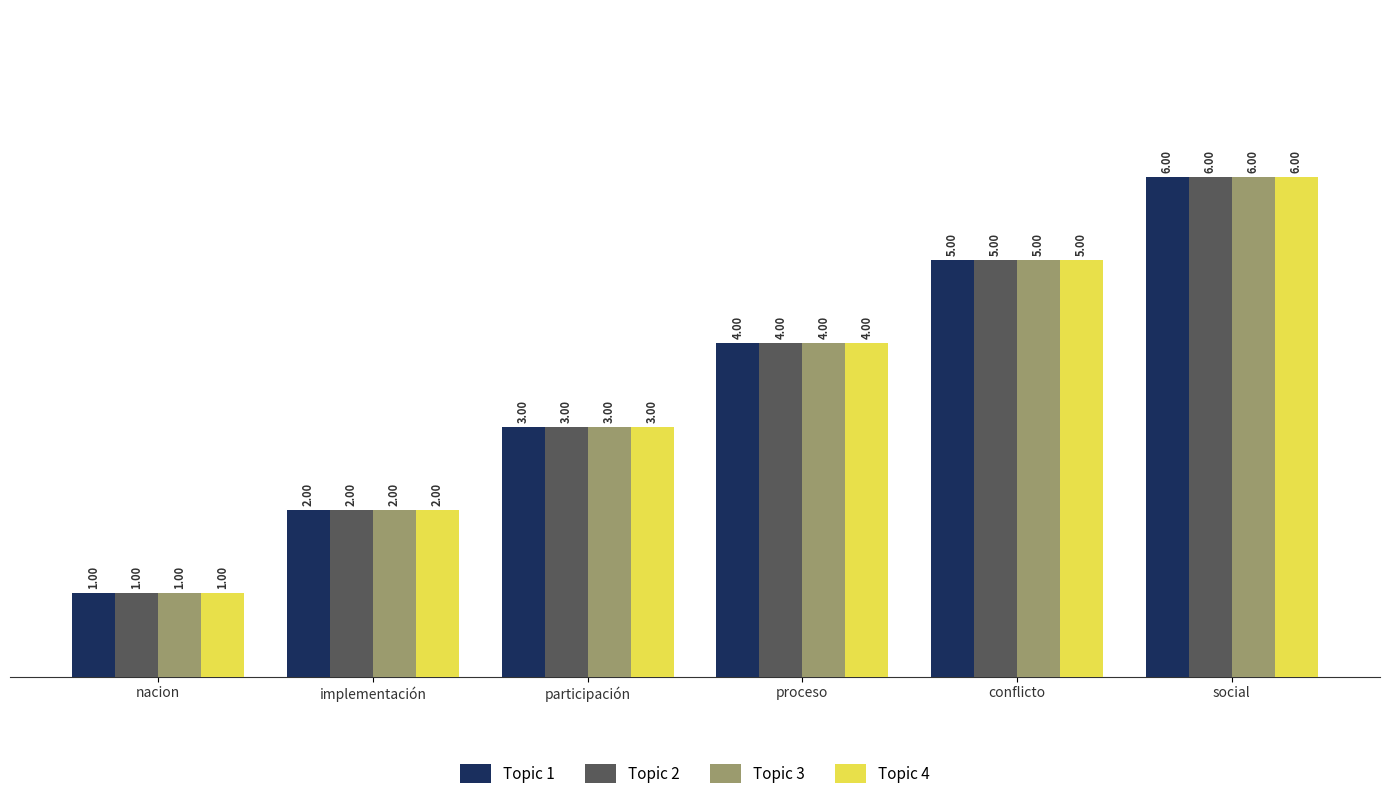

Reading left to right, transcribe all the data shown in this chart.

Topic 1: nacion=1	implementación=2	participación=3	proceso=4	conflicto=5	social=6
Topic 2: nacion=1	implementación=2	participación=3	proceso=4	conflicto=5	social=6
Topic 3: nacion=1	implementación=2	participación=3	proceso=4	conflicto=5	social=6
Topic 4: nacion=1	implementación=2	participación=3	proceso=4	conflicto=5	social=6